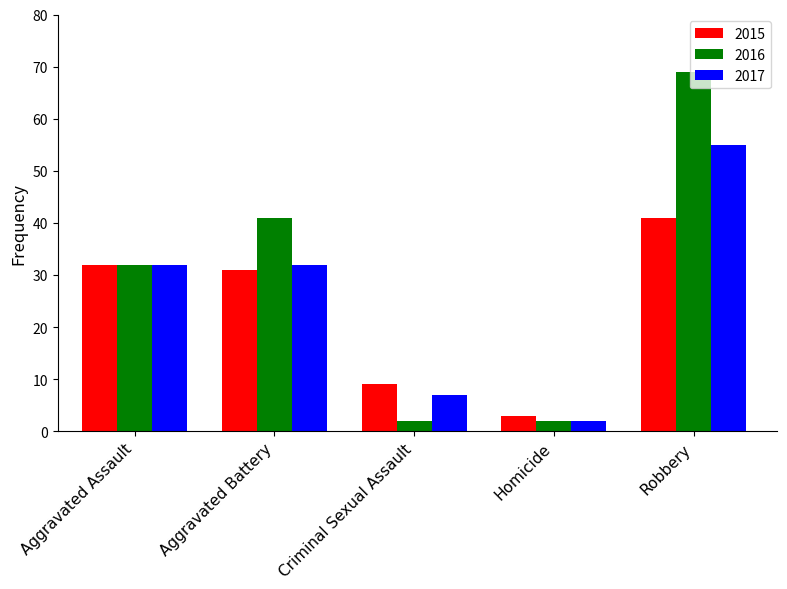

Rank the series by their maximum value, from highest to lowest.

2016, 2017, 2015